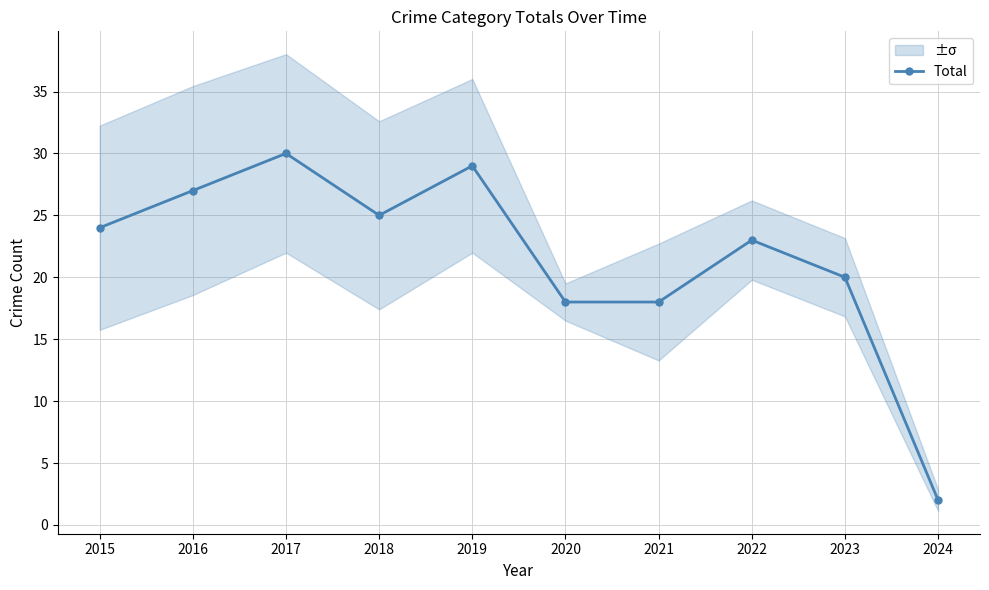

Which has a higher value, 2023 or 2020?

2023